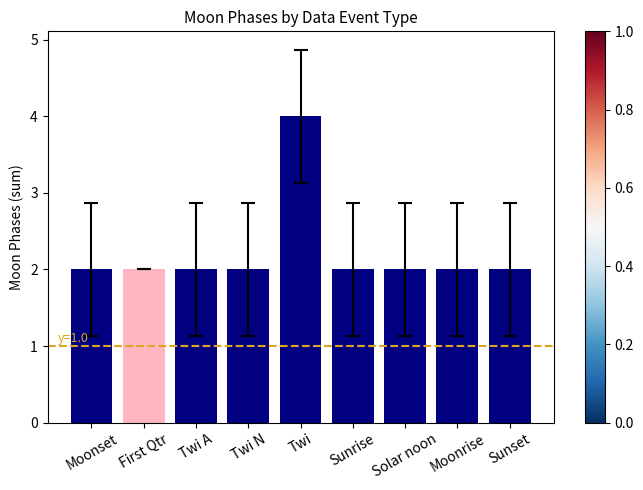

What is the value of the 3rd bar from the left?

2